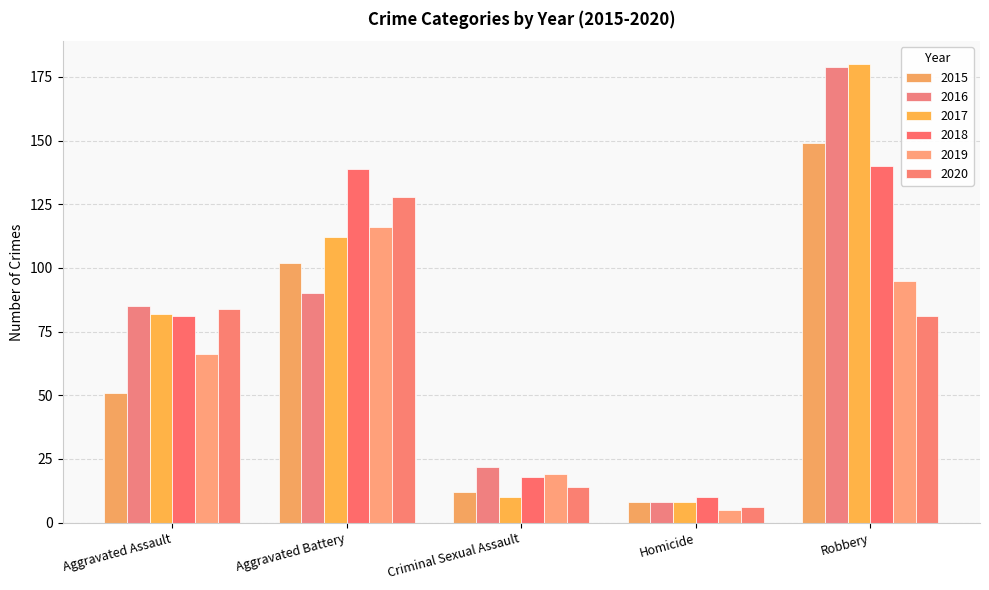

Is the value of 2015 at Robbery greater than the value of 2020 at Homicide?

Yes